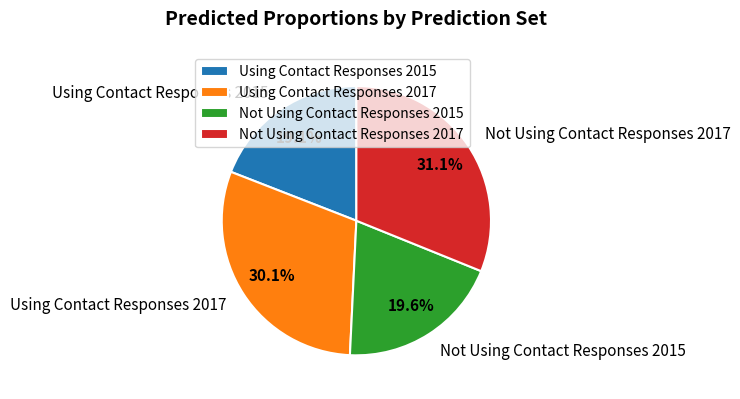

Is it true that Using Contact Responses 2015 is 19% of the pie?

True